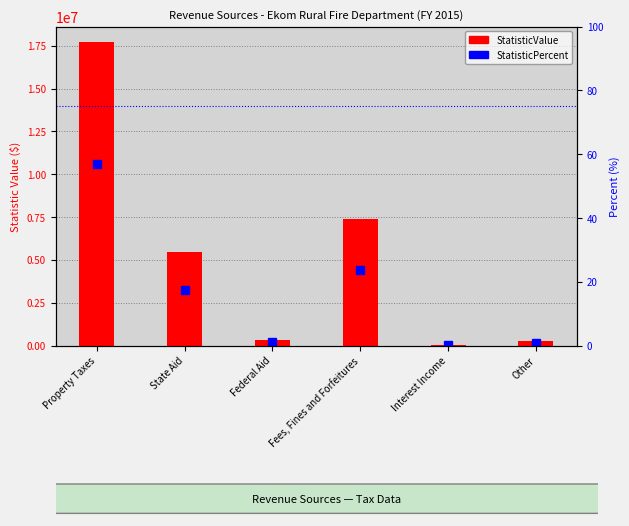

The StatisticPercent series shows 0.3 at Federal Aid. True or false?

False